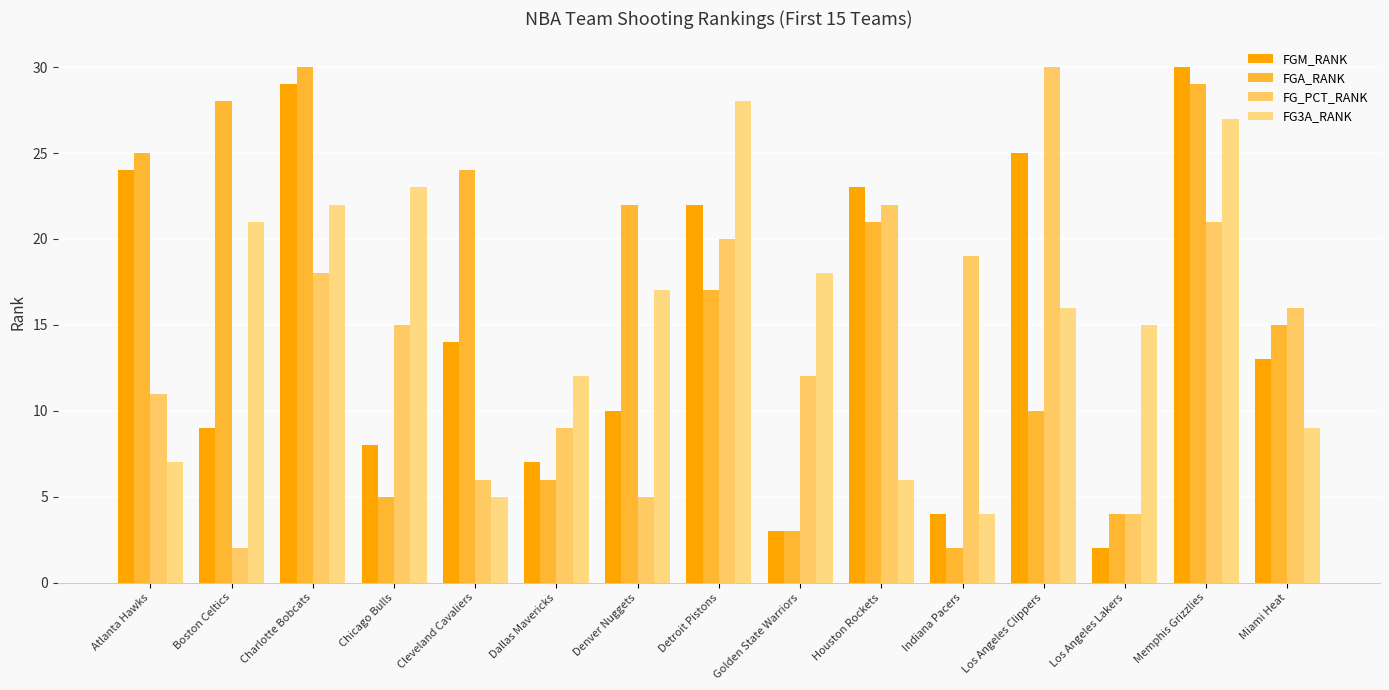

What is the total value across all series at Memphis Grizzlies?

107